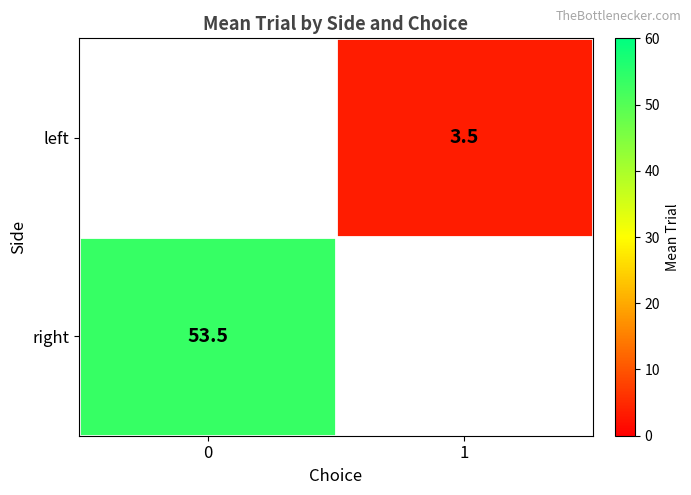

The value of left at 1 is 6.2. True or false?

False